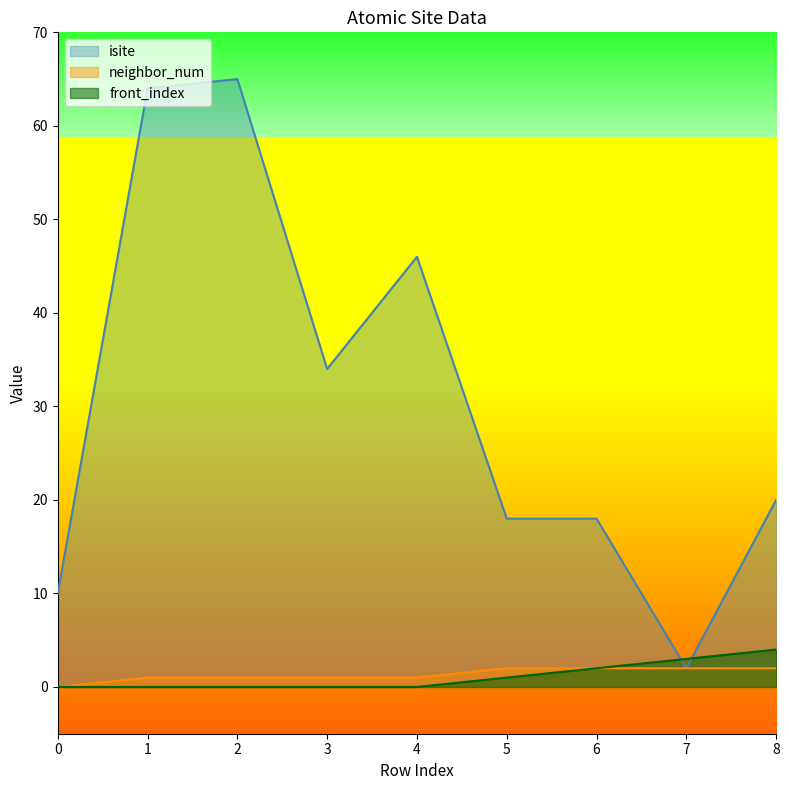

Rank the series at 5 from lowest to highest value.

front_index, neighbor_num, isite